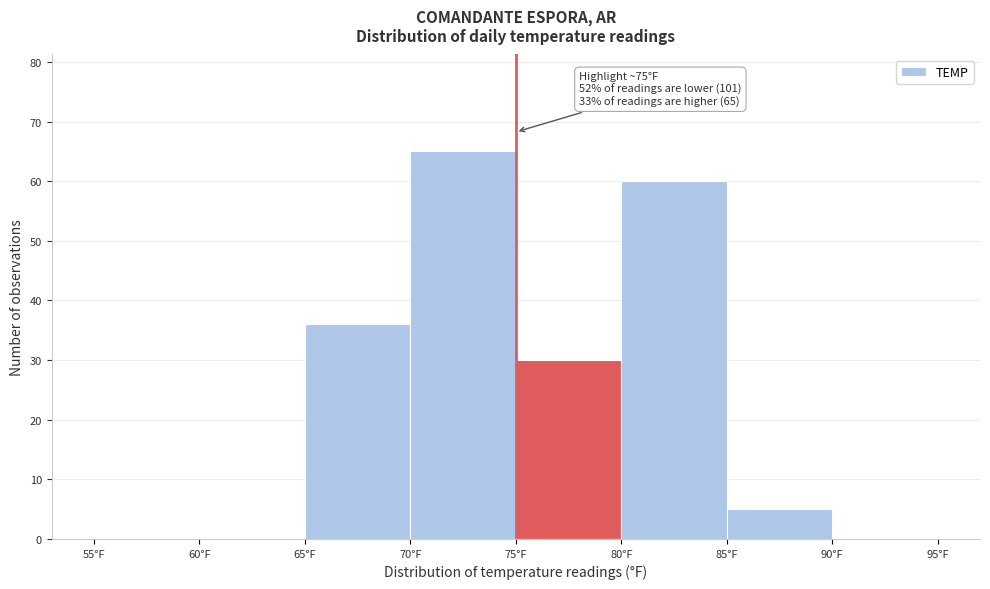

Over which range of the x-axis is the bar tallest?

70 to 75